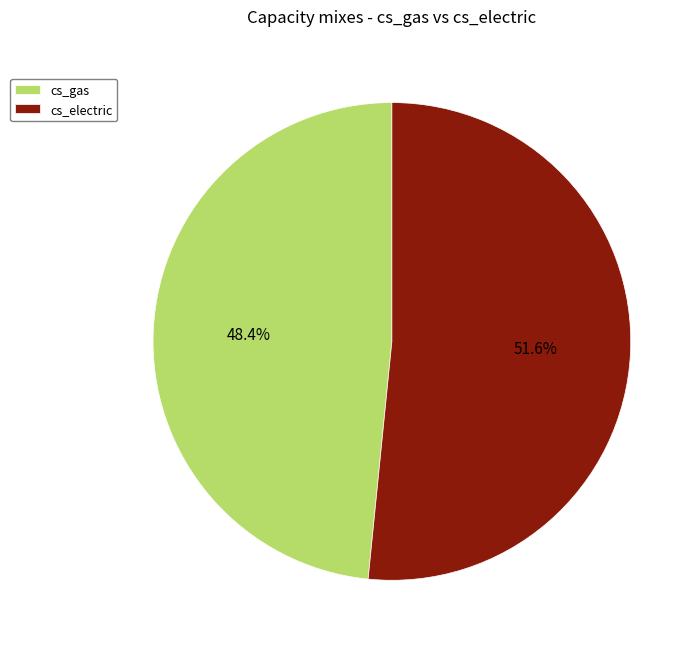

What is the total percentage of cs_gas and cs_electric?

100.0%